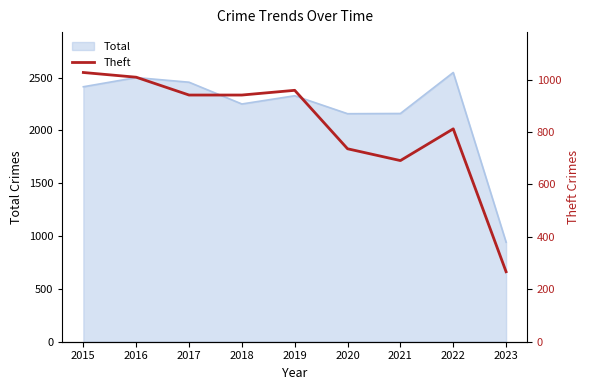

How many data points are less than 941?

4